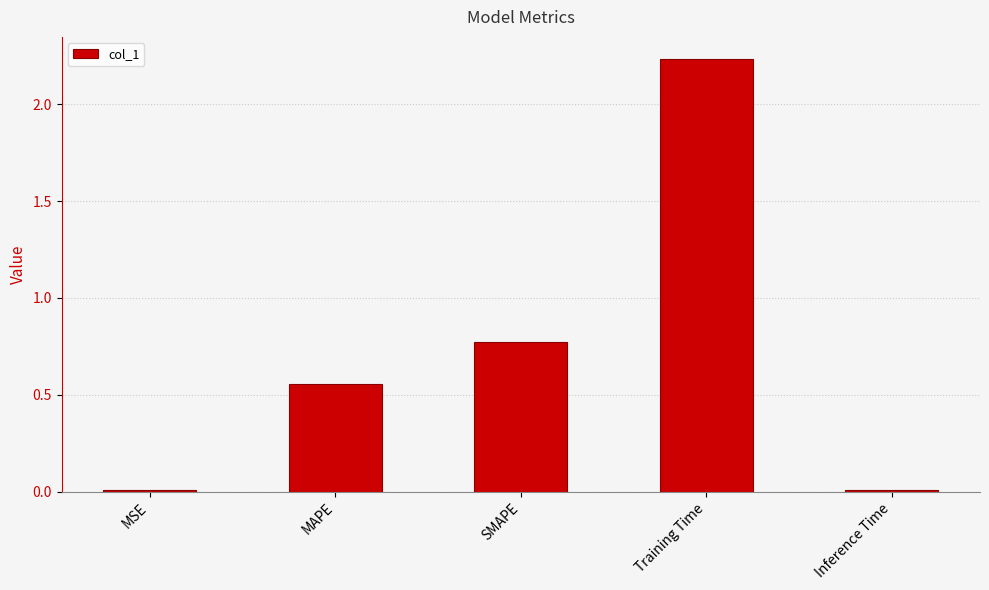

Between MSE and MAPE, which is larger?

MAPE